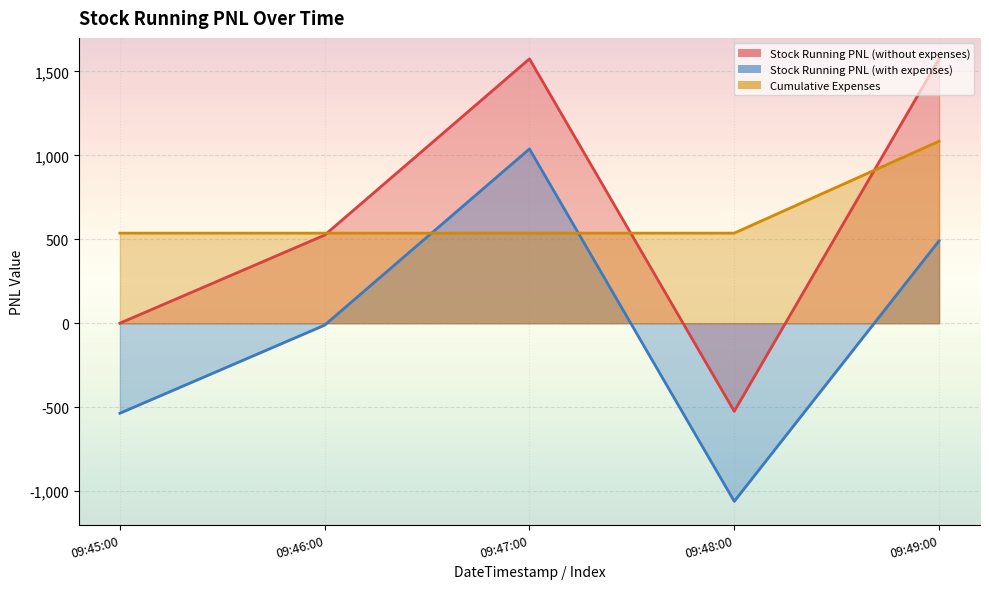

Which series has the largest total across all categories?

Cumulative Expenses